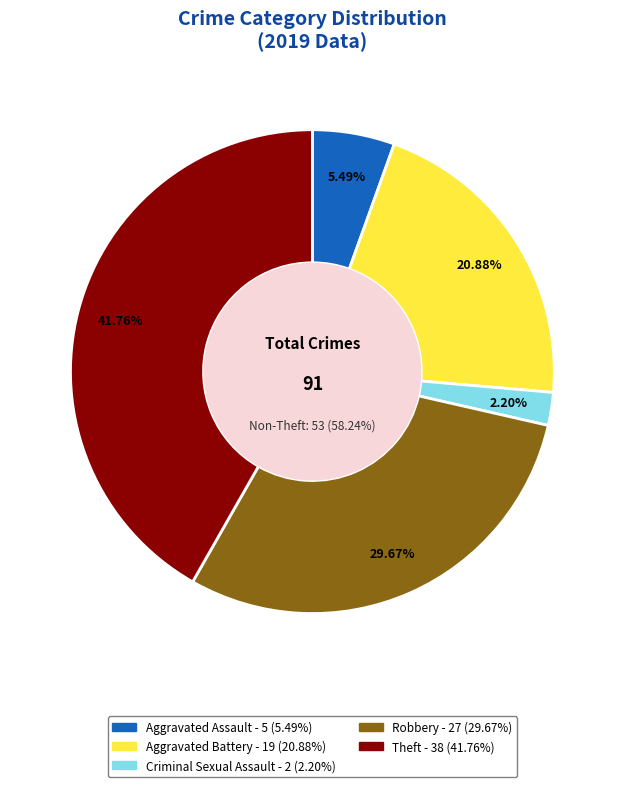

What percentage do Aggravated Battery and Aggravated Assault together represent?

26.4%